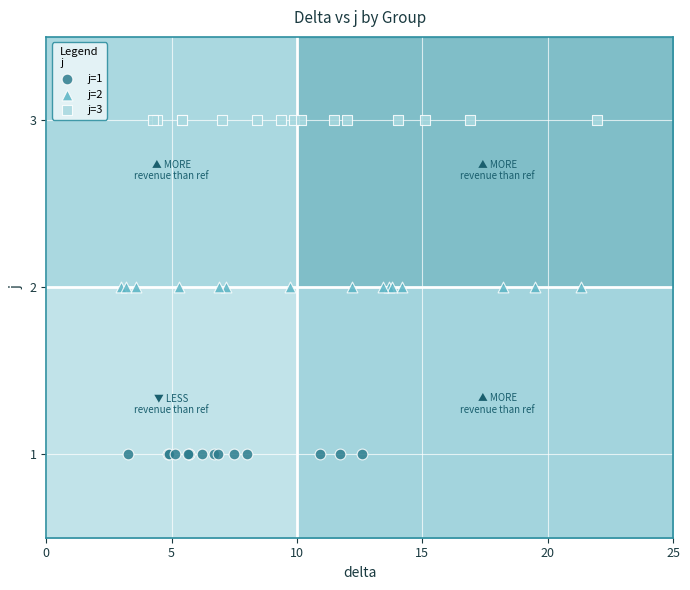

What are all the series names shown in the legend?

j=1, j=2, j=3